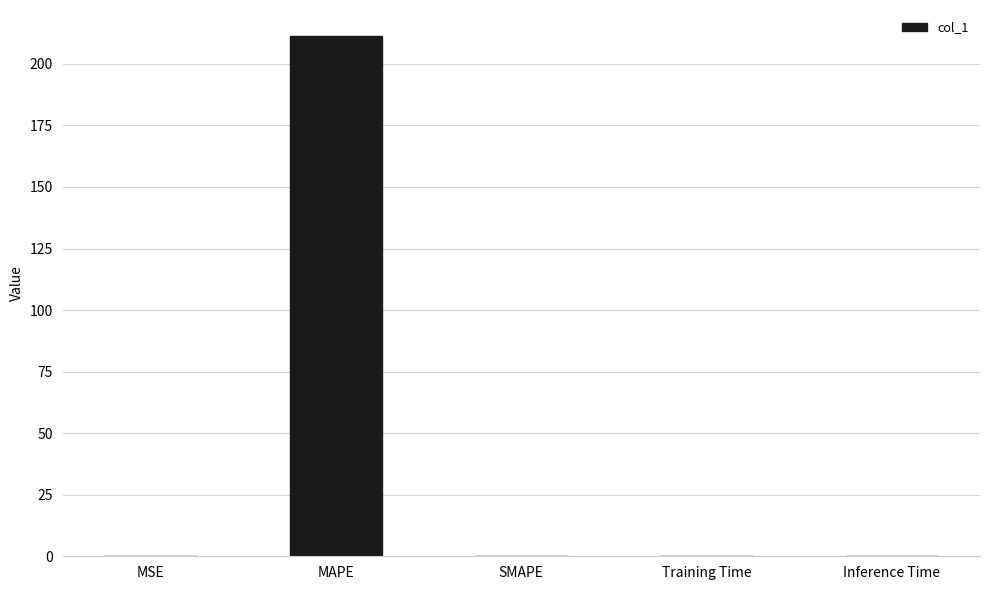

What is the change in value from MAPE to SMAPE?

-211.3